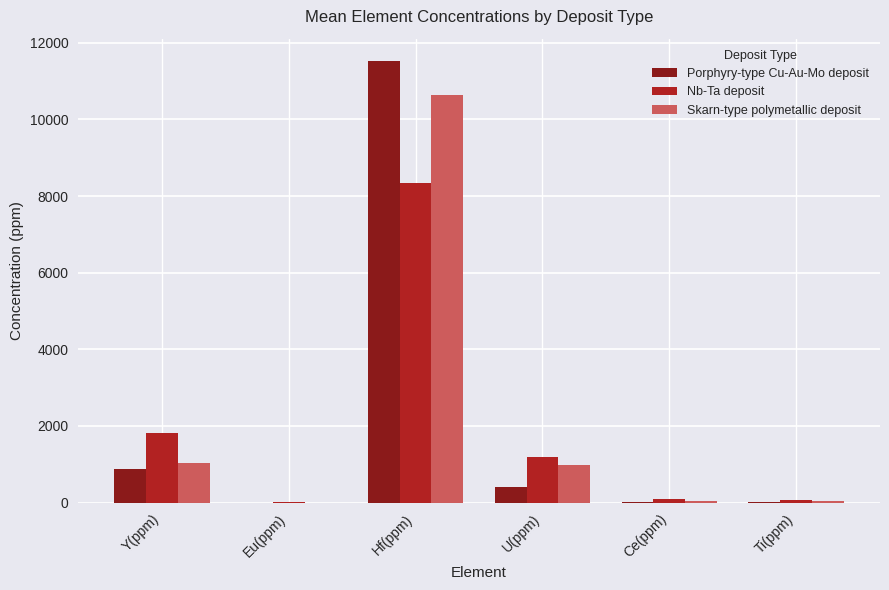

Are the bars grouped side by side (vs. stacked)?

Yes